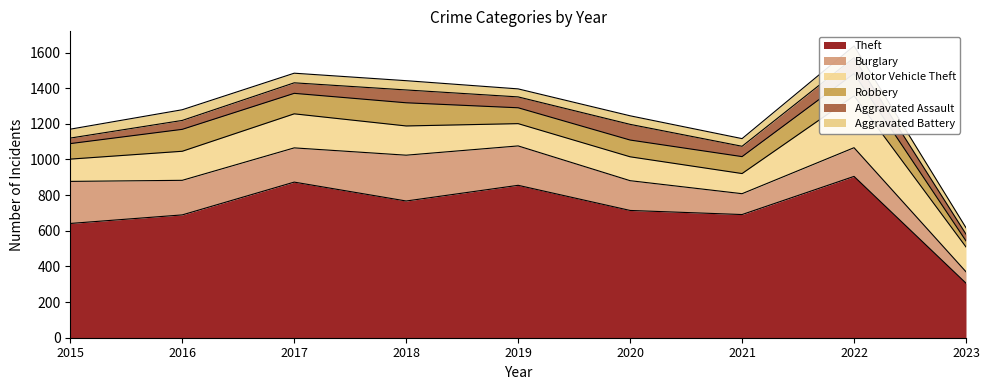

True or false: Motor Vehicle Theft has more than 1 interior local peaks.

True